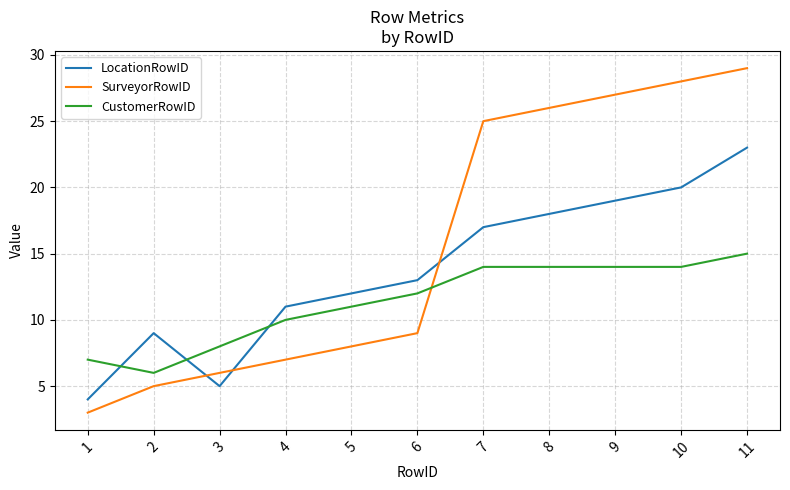

What is the difference between the maximum and minimum values in the CustomerRowID series?

9